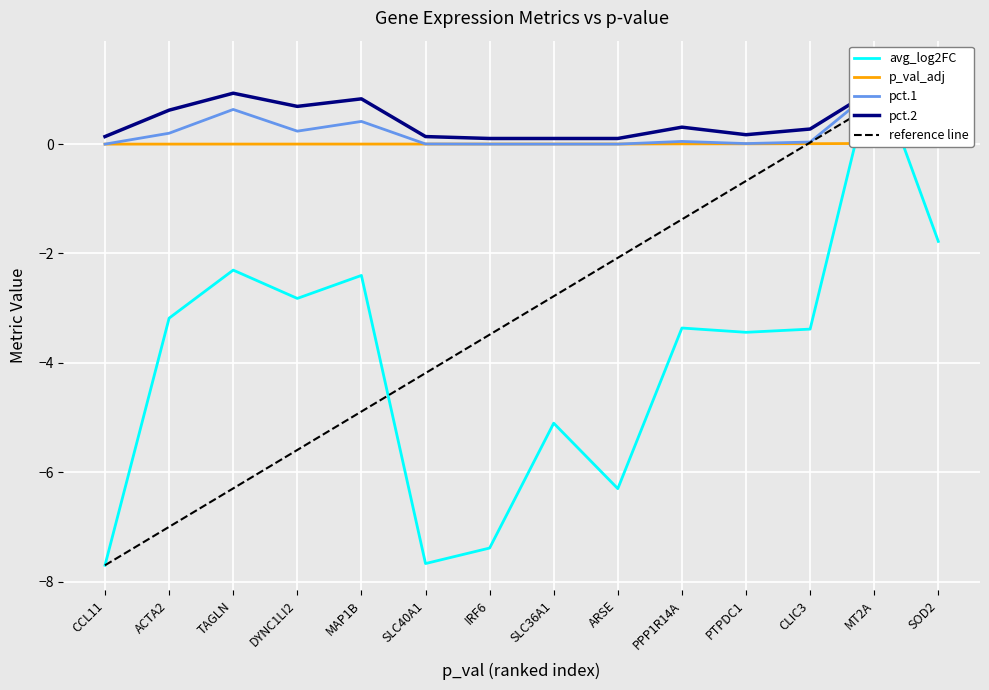

What position from the right is SLC40A1?

9